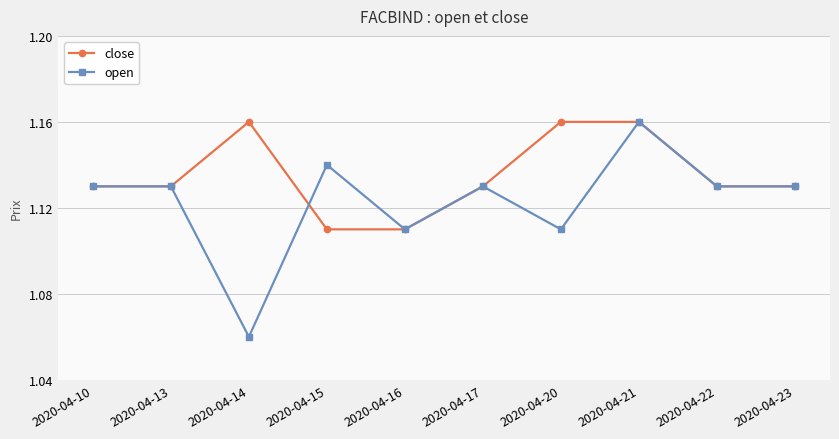

Which series has the largest range (max minus min)?

open